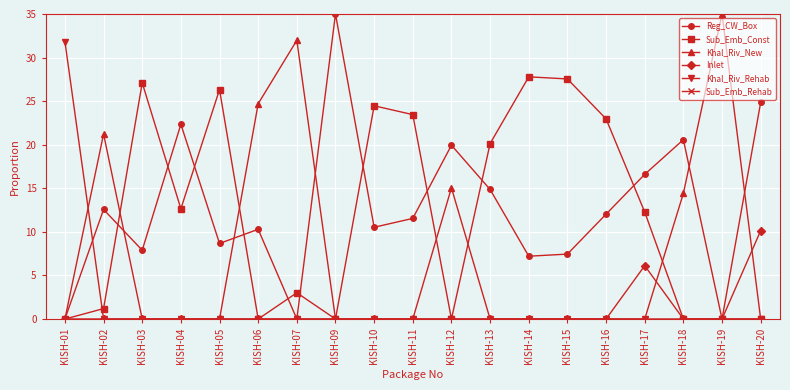

True or false: Khal_Riv_Rehab has a value of 0.0 at KISH-16.

True